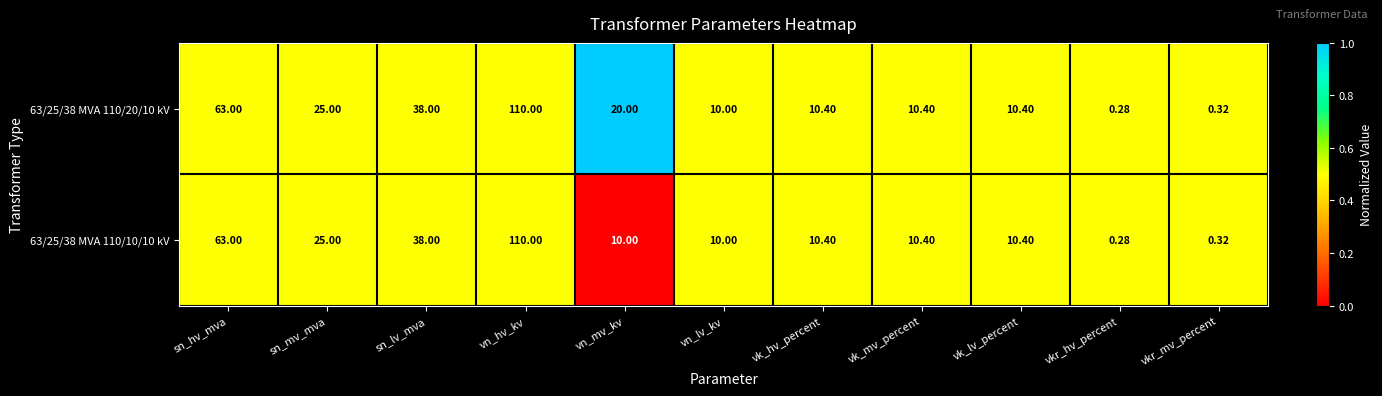

Which category has the highest value in the 63/25/38 MVA 110/20/10 kV series?

vn_hv_kv